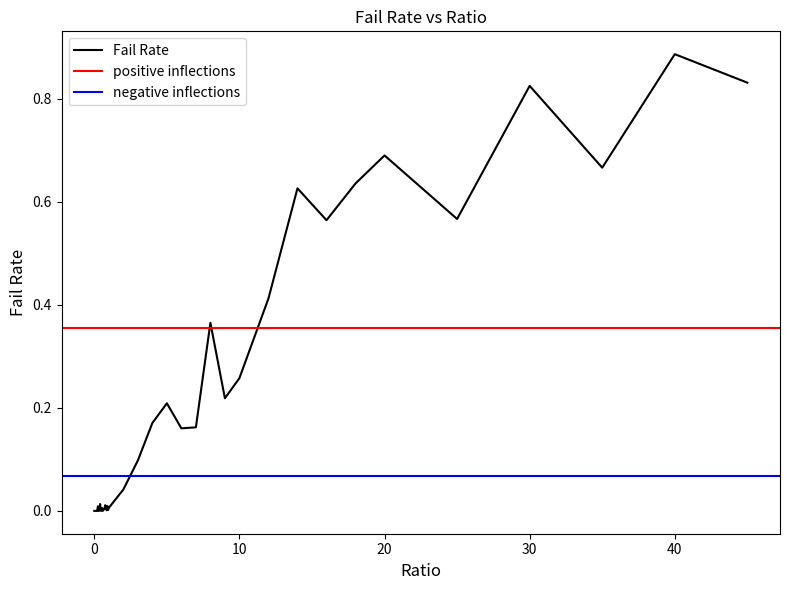

How many positive values are there?

38